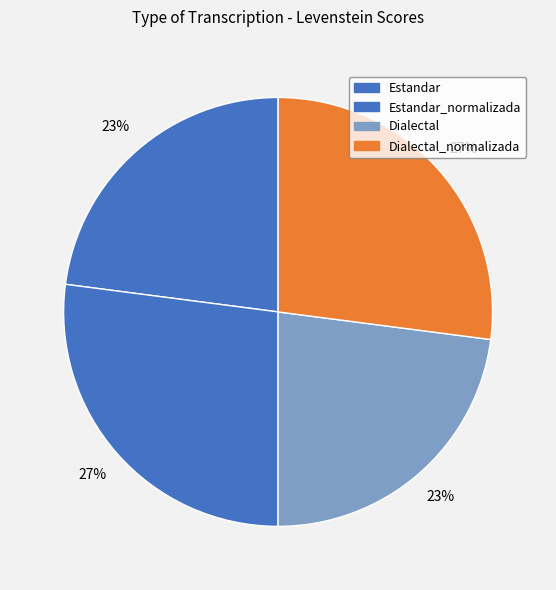

How many segments does this pie chart have?

4